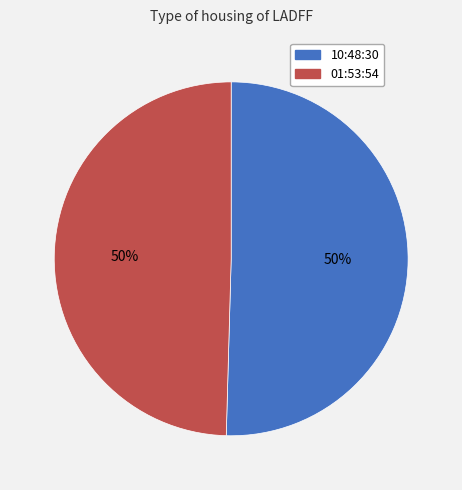

True or false: 10:48:30 accounts for 50% of the total.

True